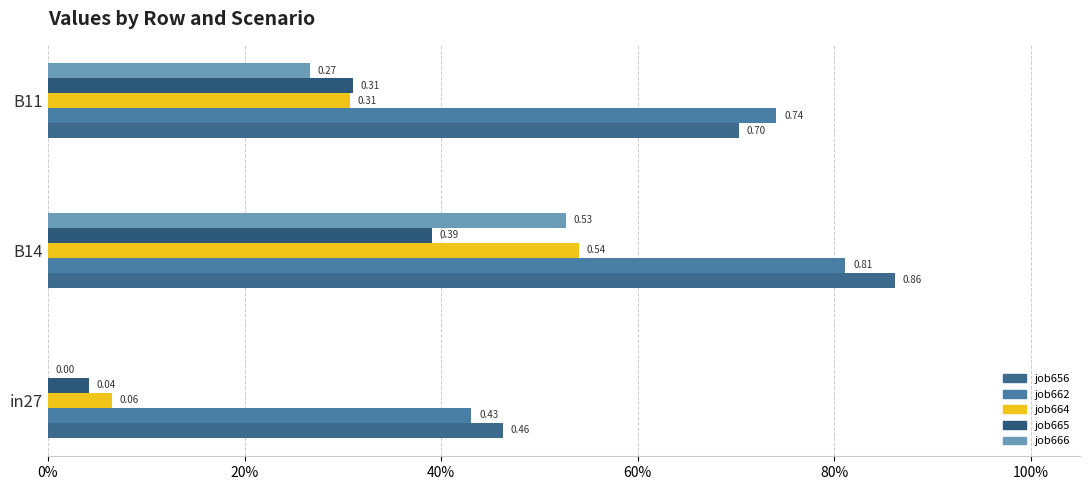

Count the number of categories in the chart.

3